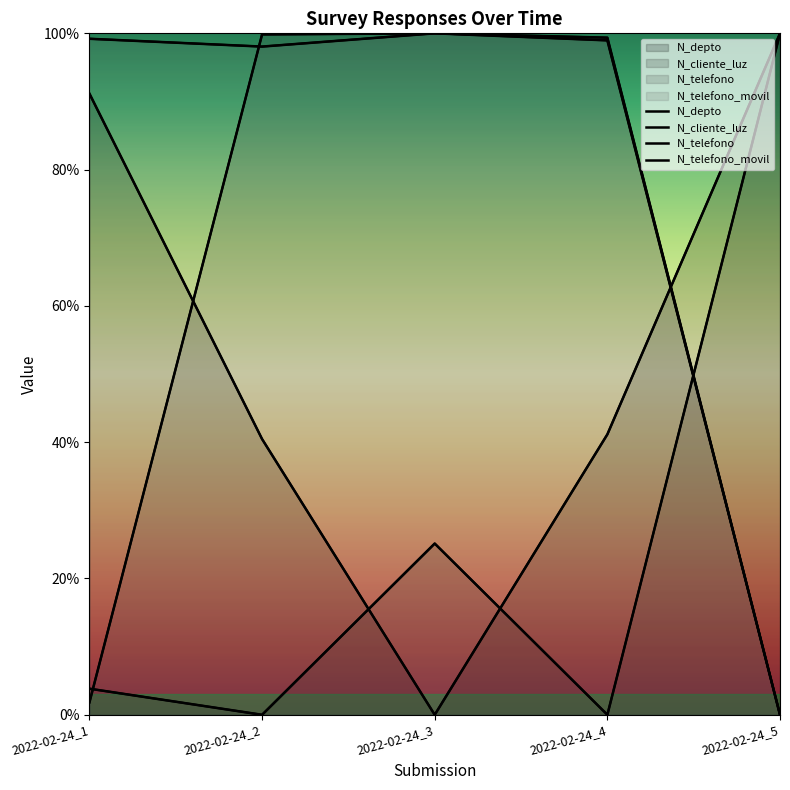

True or false: N_cliente_luz has a value of 1.0 at 2022-02-24_5.

True